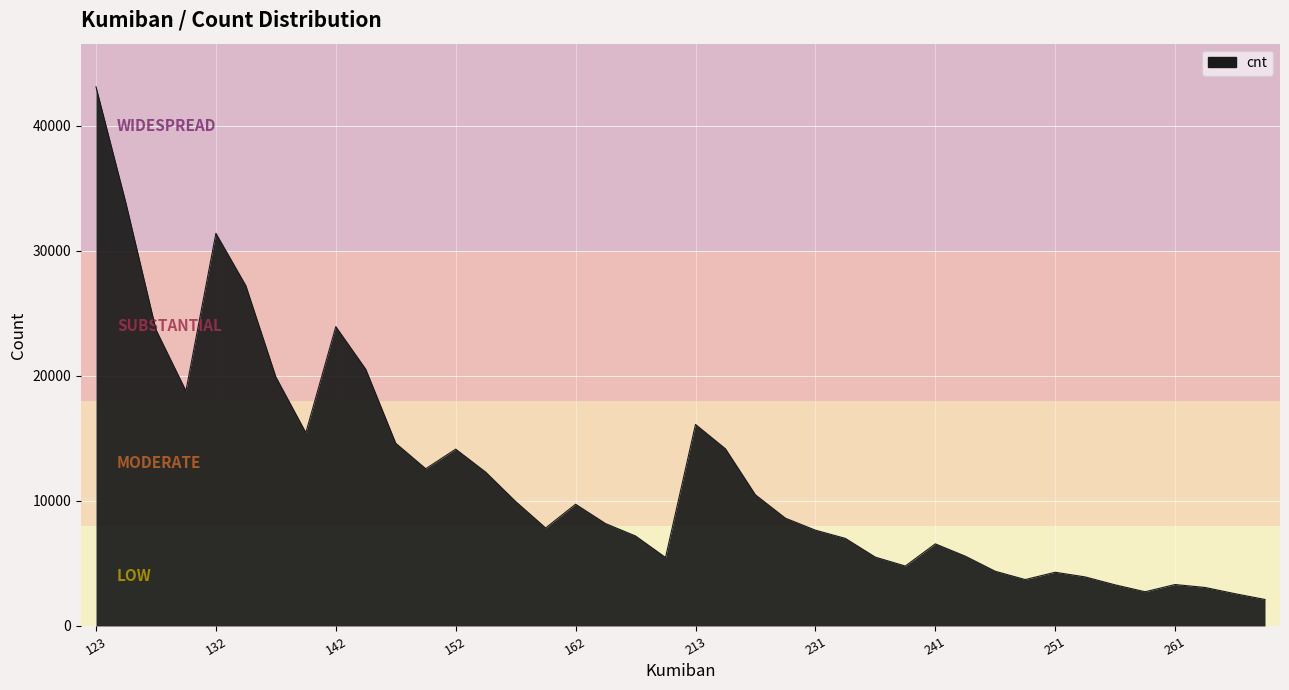

What is the difference between the maximum and minimum values?

41001